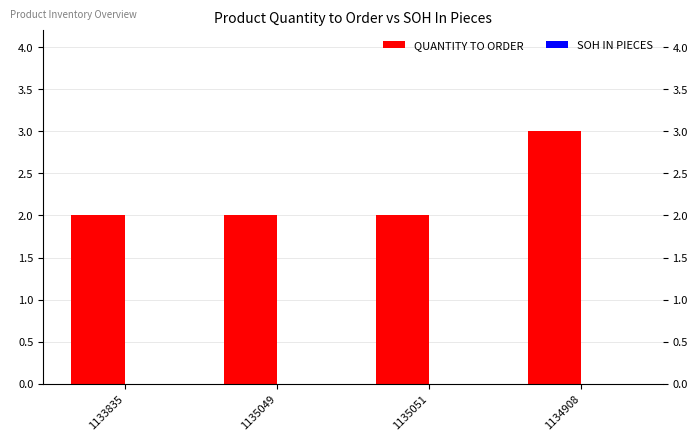

What is the spread (max minus min) of values at 1133835?

2